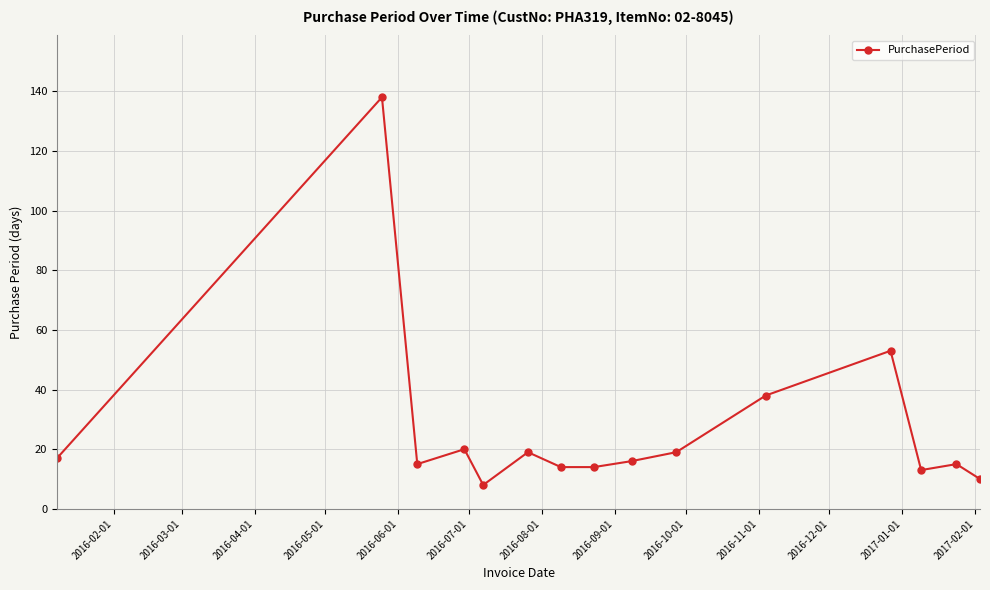

Reading left to right, list all the values displayed in this chart.

17	138	15	20	8	19	14	14	16	19	38	53	13	15	10